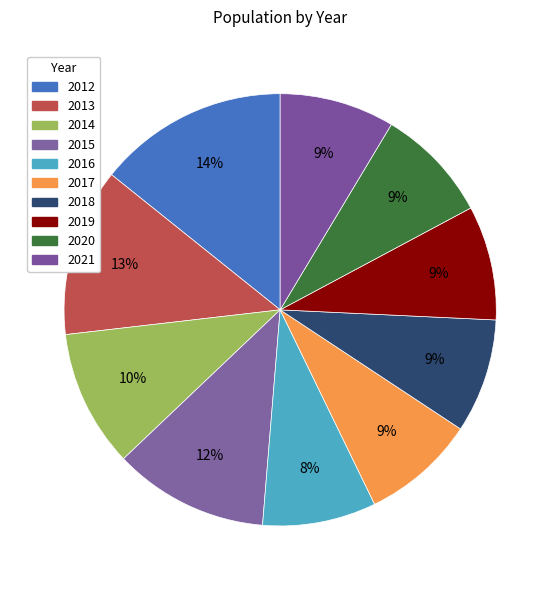

Does 2018 account for over 50% of the chart?

No